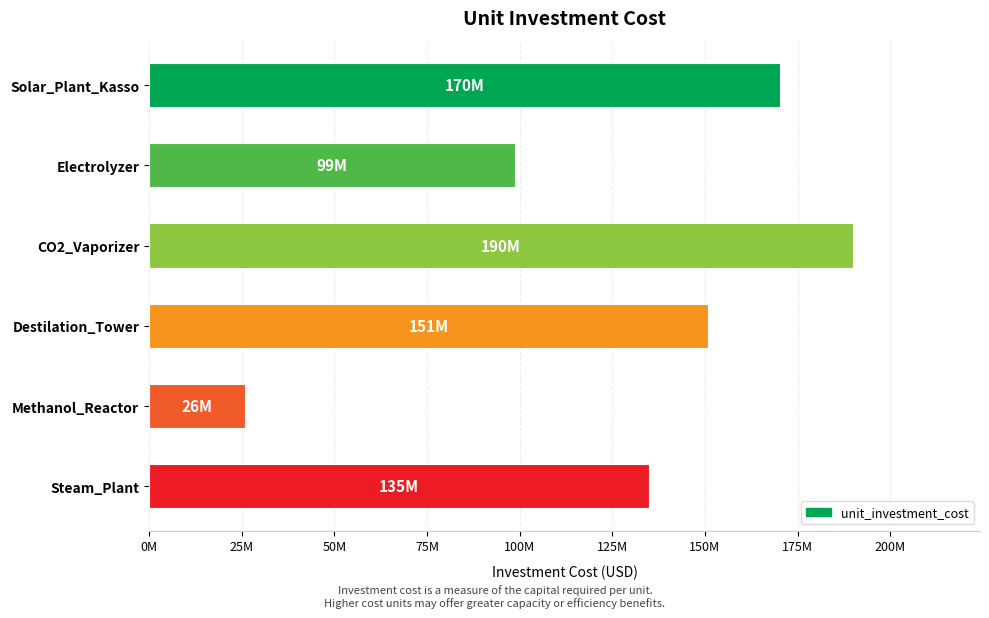

How many categories are shown in the chart?

6